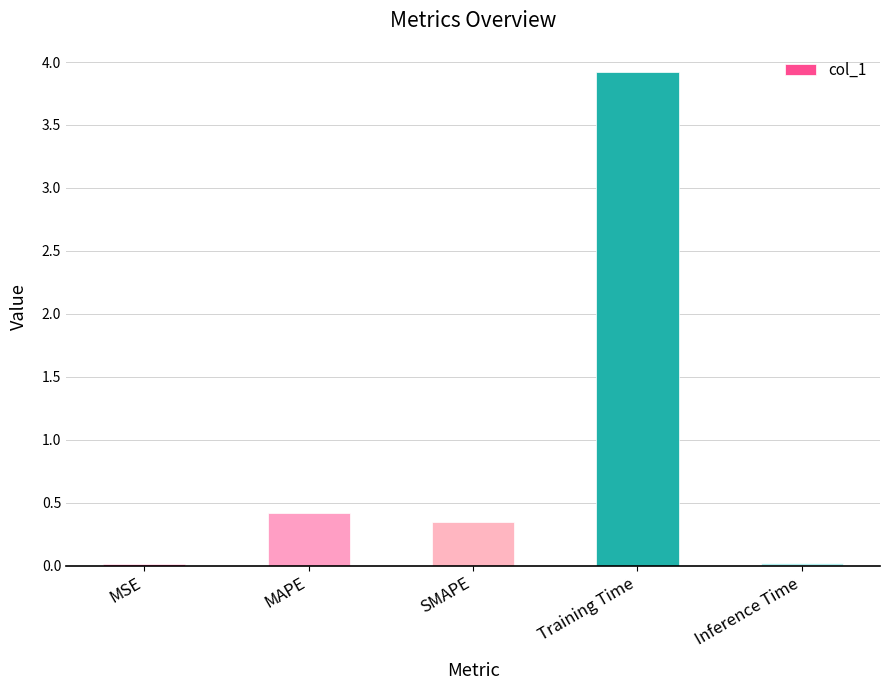

Is it true that the value at SMAPE is 0.2?

False